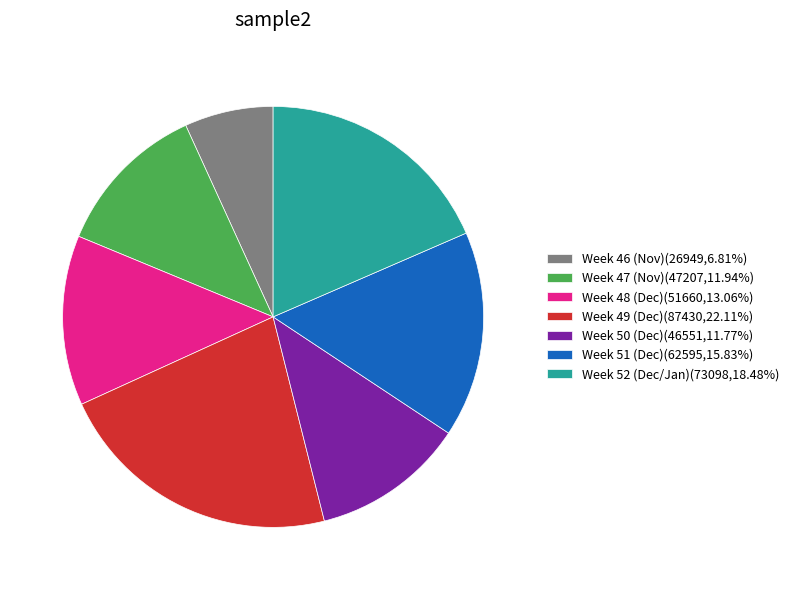

Do Week 50 (Dec)(46551,11.77%) and Week 51 (Dec)(62595,15.83%) together represent more than half of the pie?

No